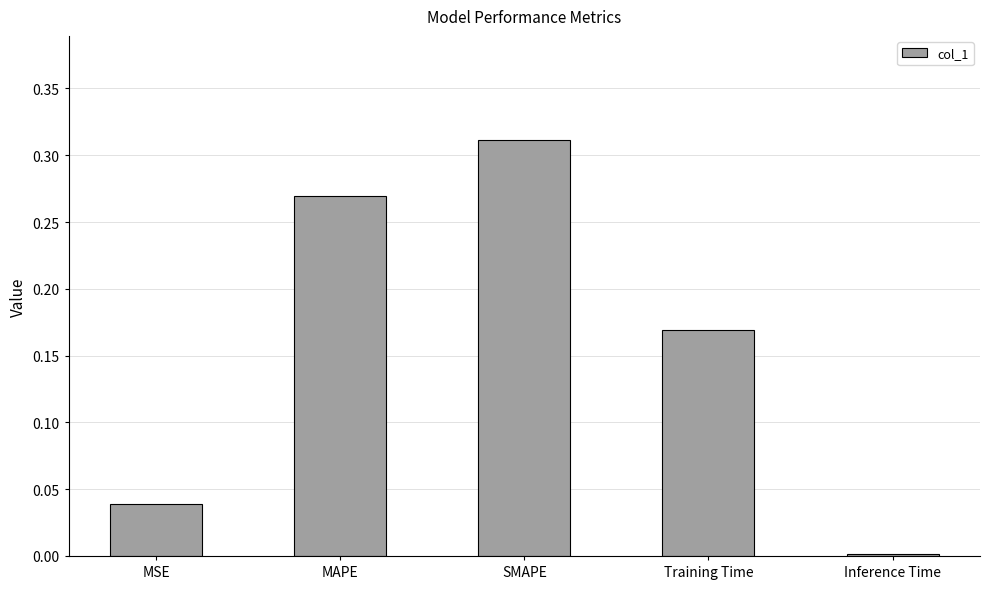

Between Training Time and Inference Time, which is larger?

Training Time